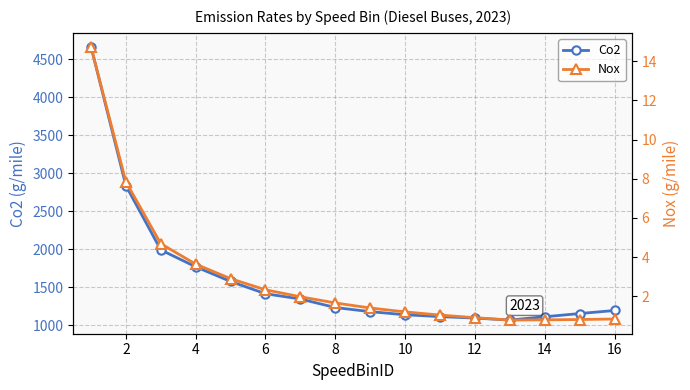

What is the lowest value of the Co2 series?

1065.9